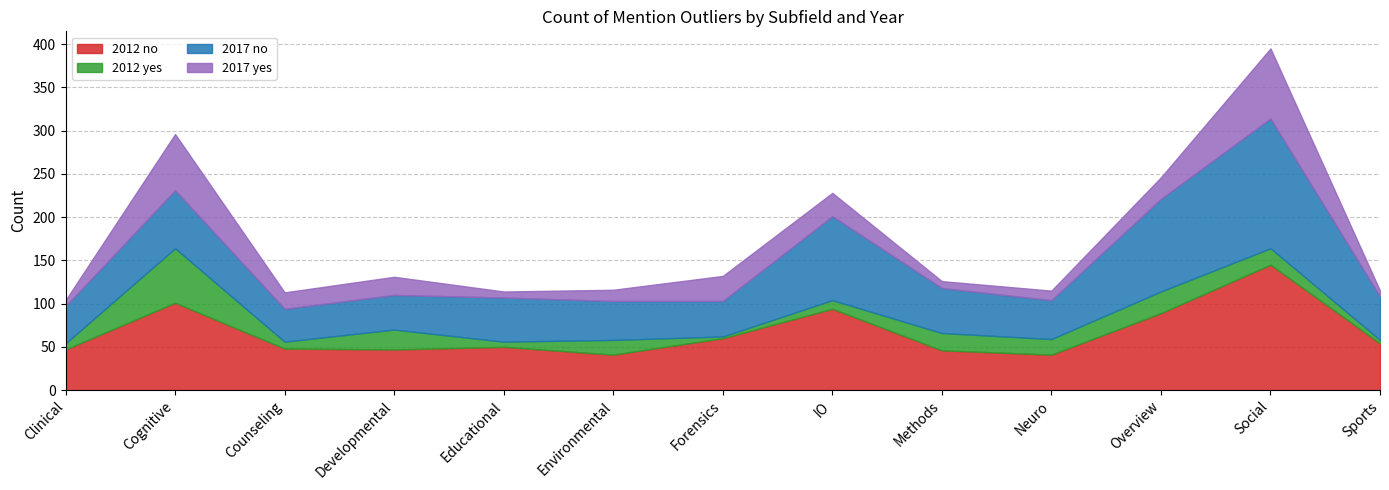

What is the label of the 11th point from the left?

Overview